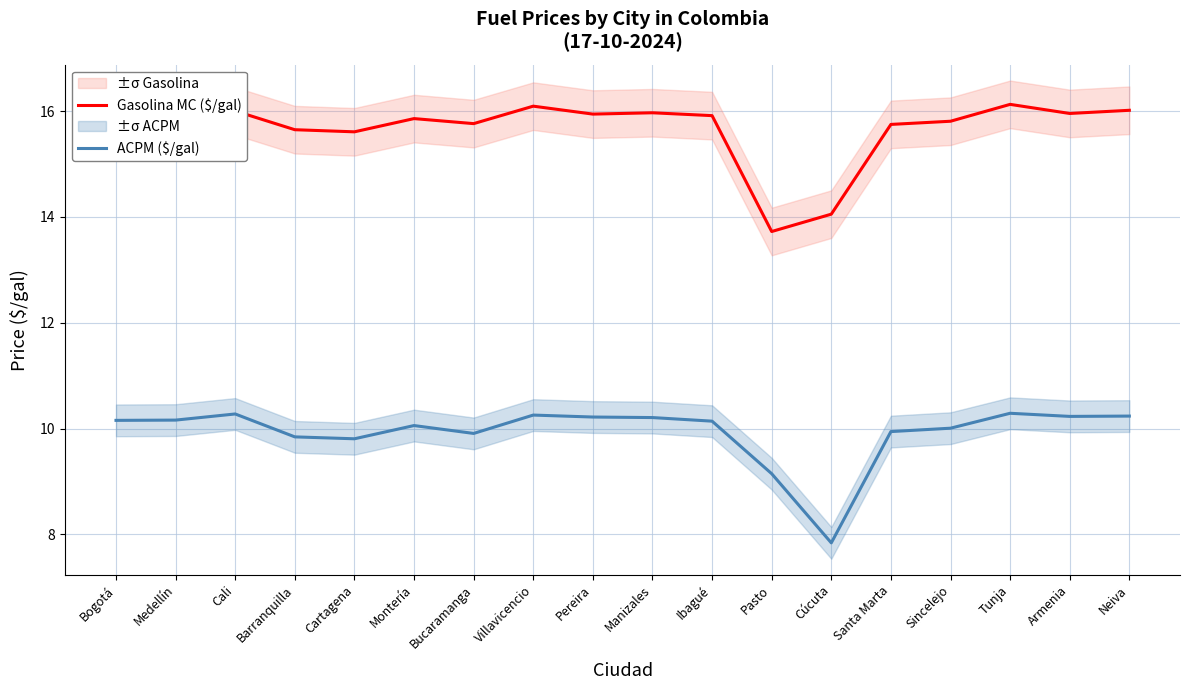

What is the average value of the ACPM ($/gal) series?

9.9